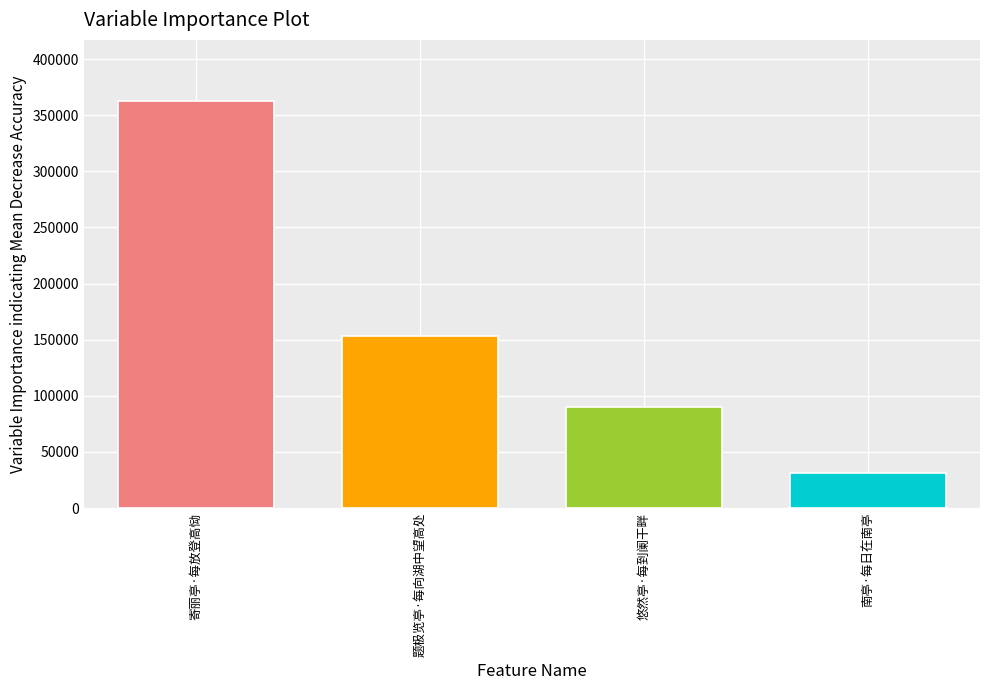

What position from the left is 寄丽亭·每放登高恸?

1